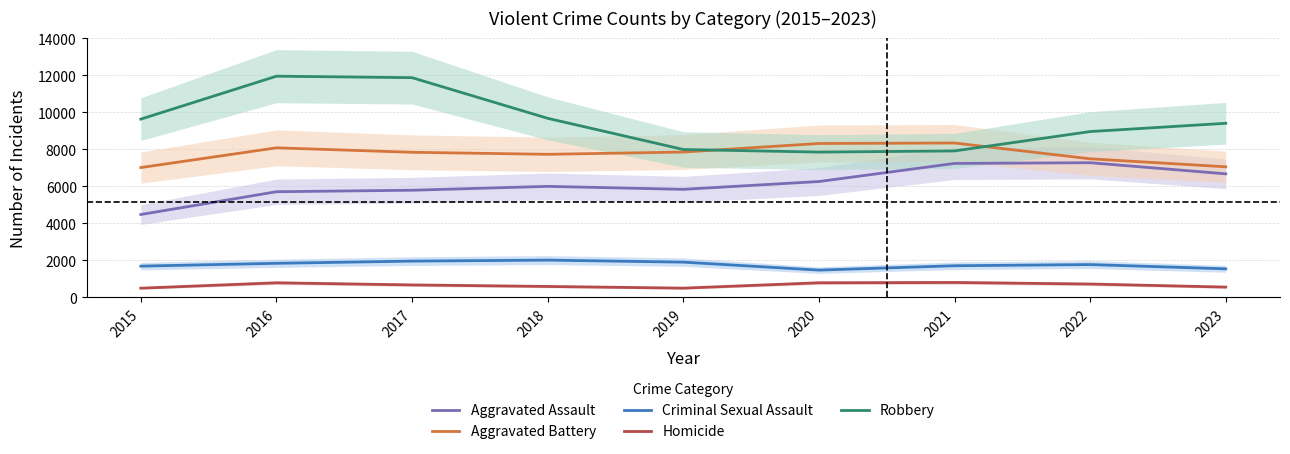

At 2016, list the series in order from smallest to largest.

Homicide, Criminal Sexual Assault, Aggravated Assault, Aggravated Battery, Robbery